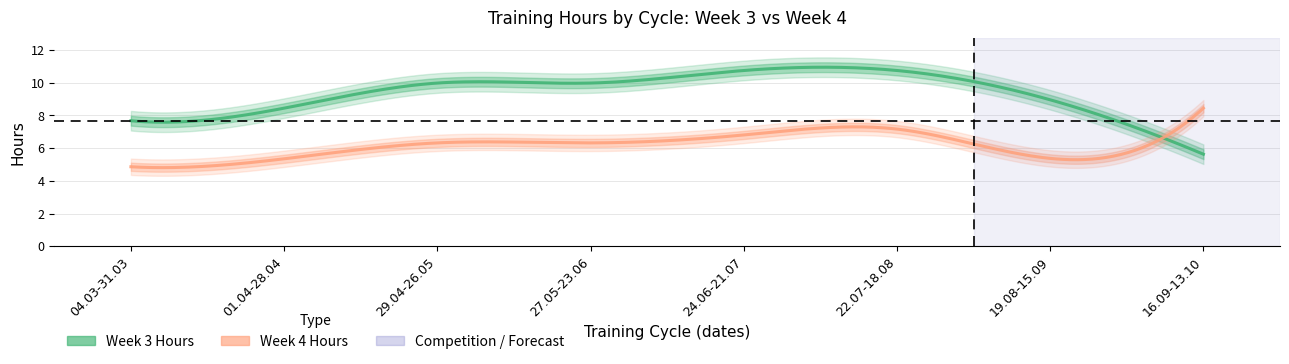

Reading left to right, transcribe all the data shown in this chart.

Week3_hours: 7.7	8.4	10.0	10.0	10.8	10.8	9.0	5.6
Week4_hours: 4.9	5.4	6.3	6.3	6.8	7.2	5.4	8.4